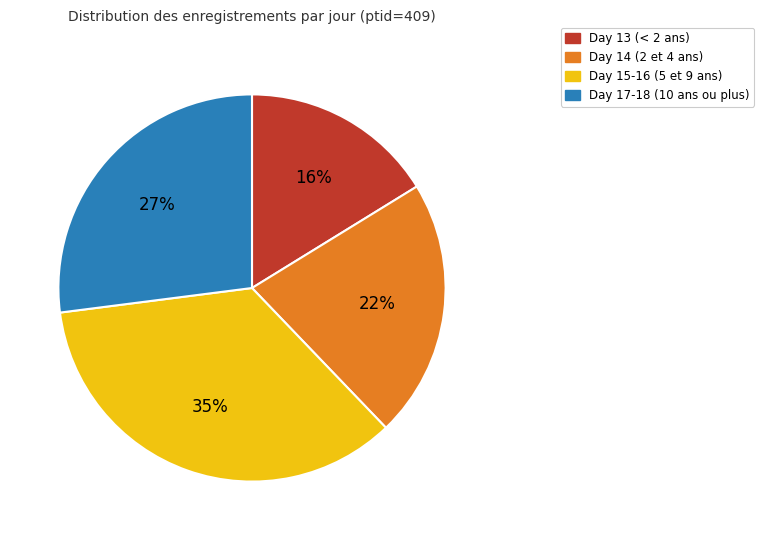

Is there a majority slice in this chart?

No